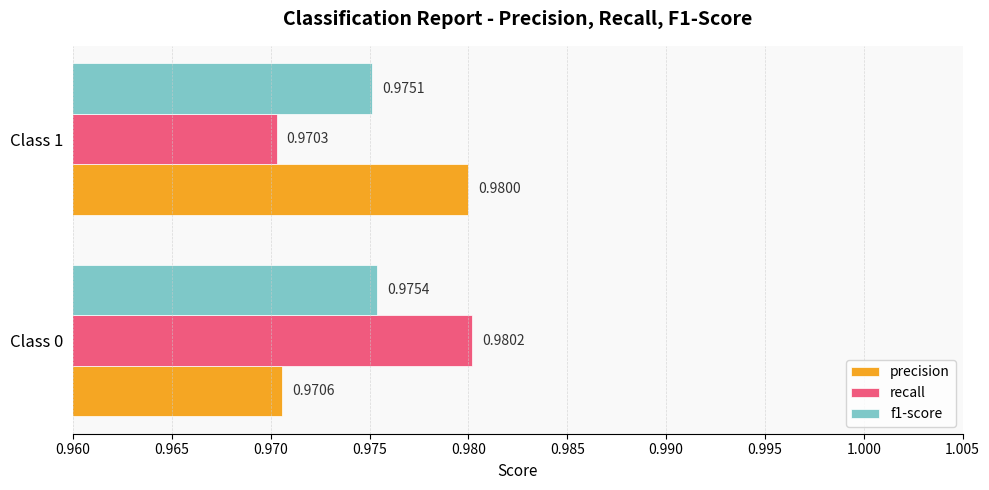

At which label does precision reach its peak?

Class 1